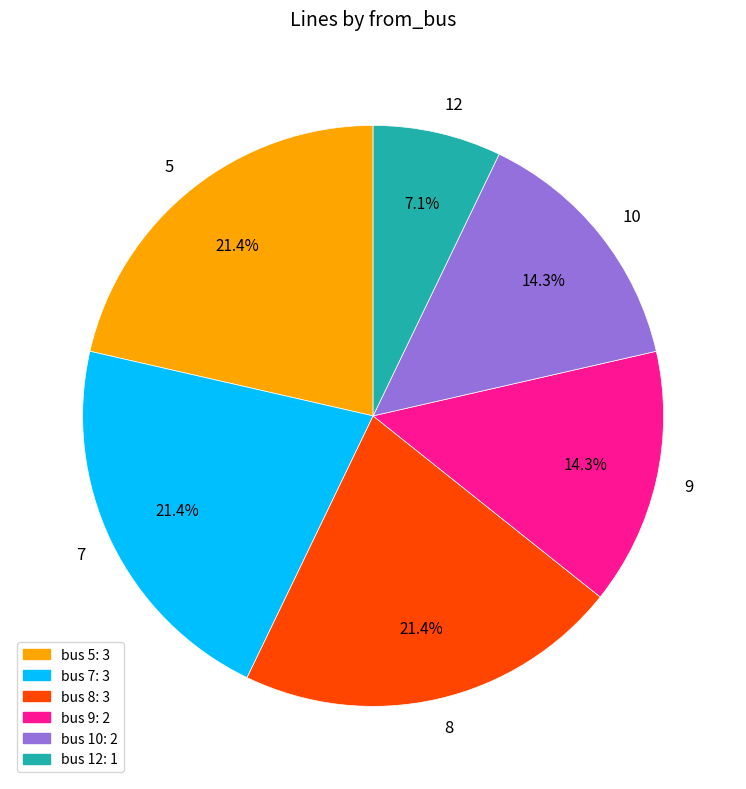

What portion of the pie excludes 5?

78.6%